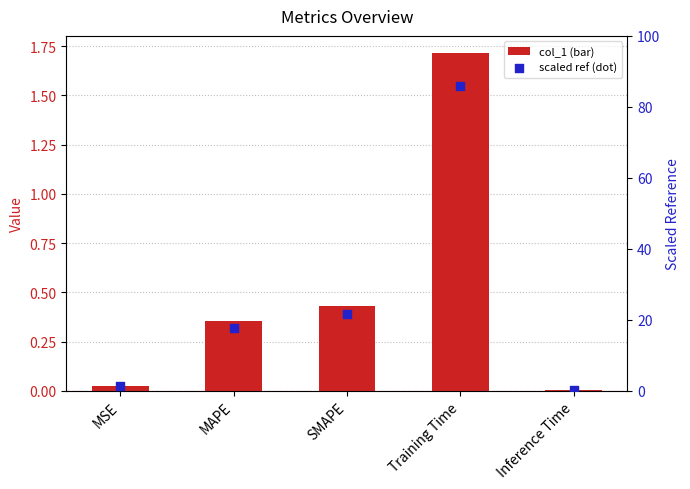

Is the value of scaled ref at Inference Time greater than the value of col_1 at SMAPE?

No